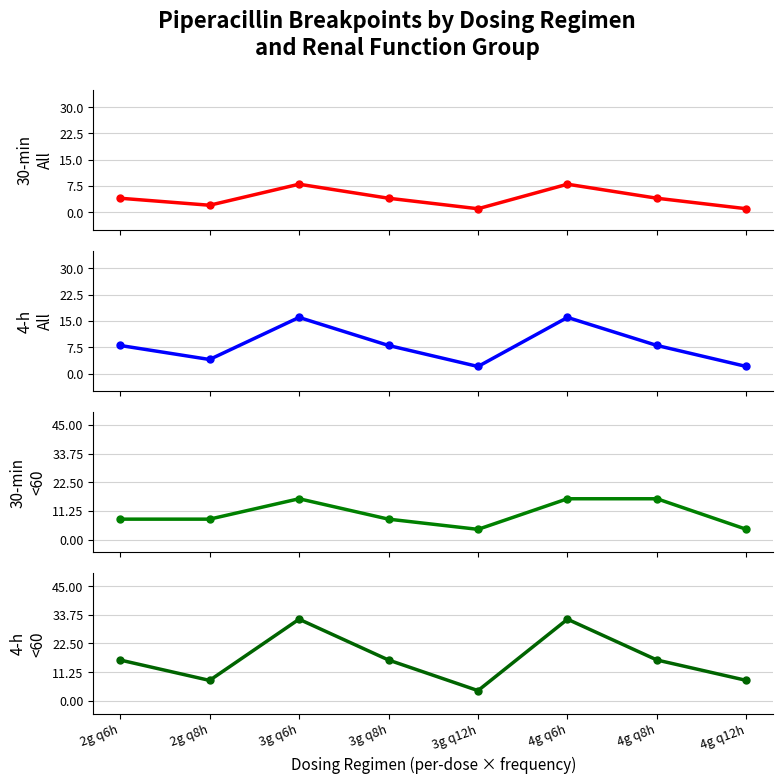

The value of 4-h infusion (All) at 4g q12h is 1. True or false?

False